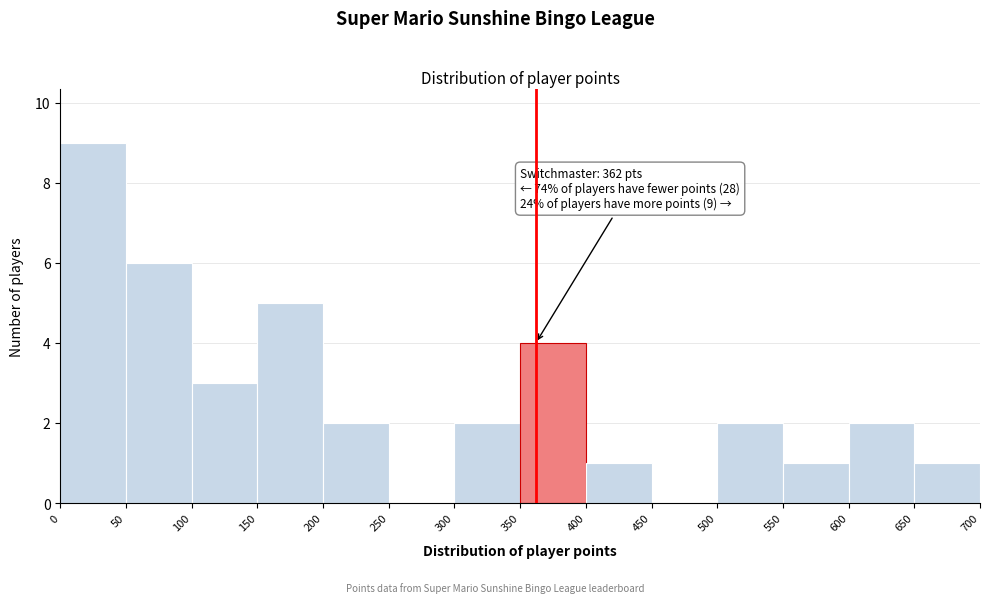

Over which range of the x-axis is the bar tallest?

0 to 50